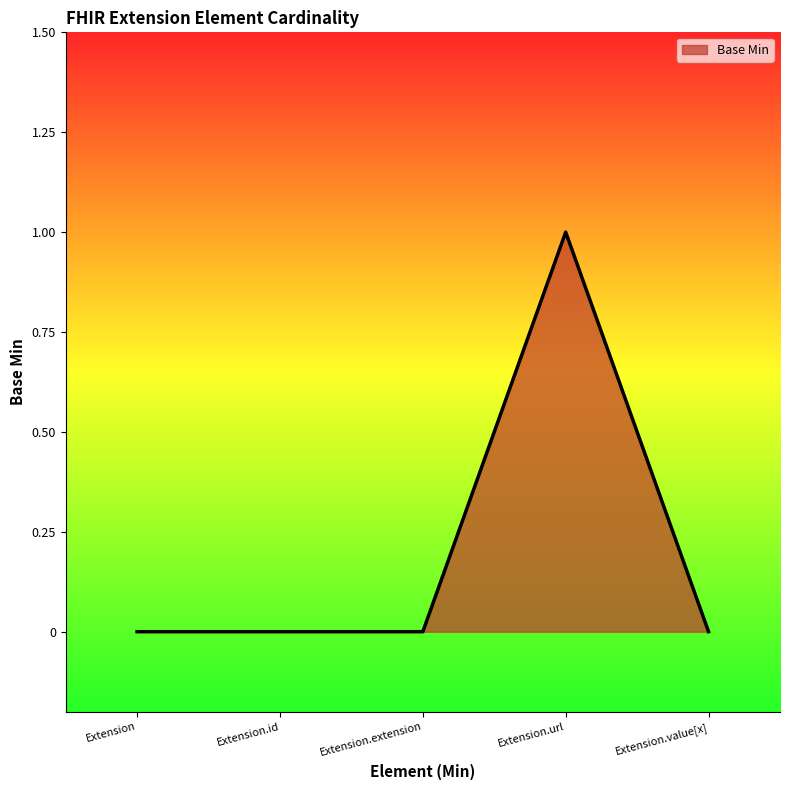

True or false: the data shows 1 at Extension.id.

False